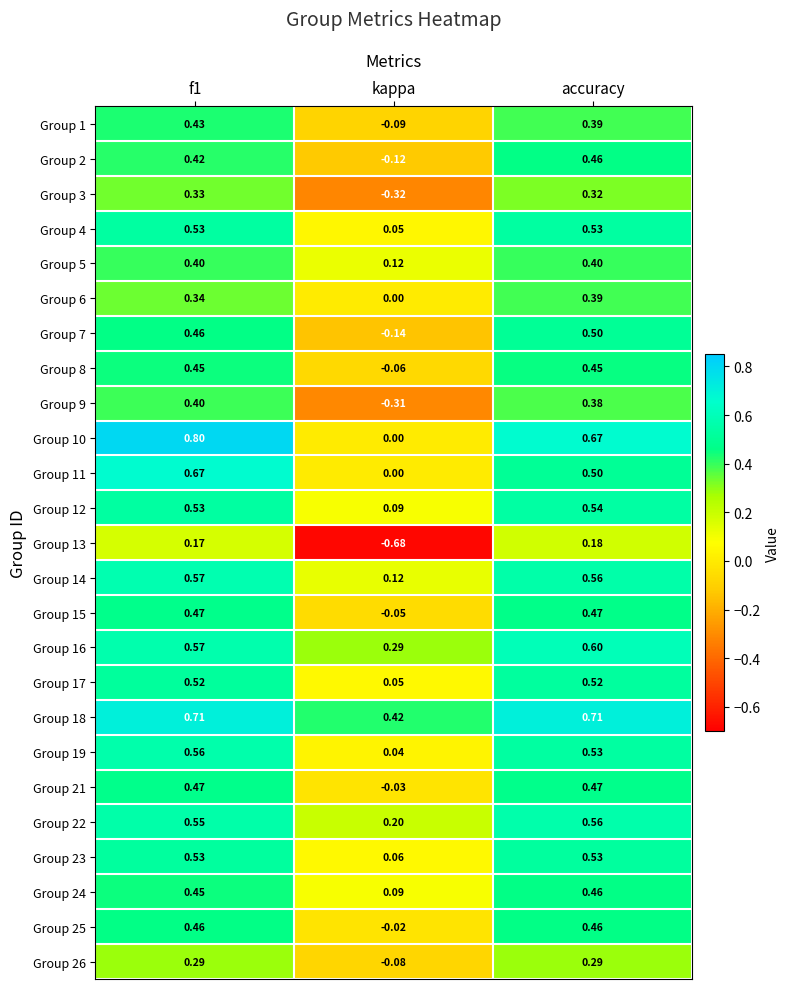

At which label is Group 3 closest to 0?

kappa